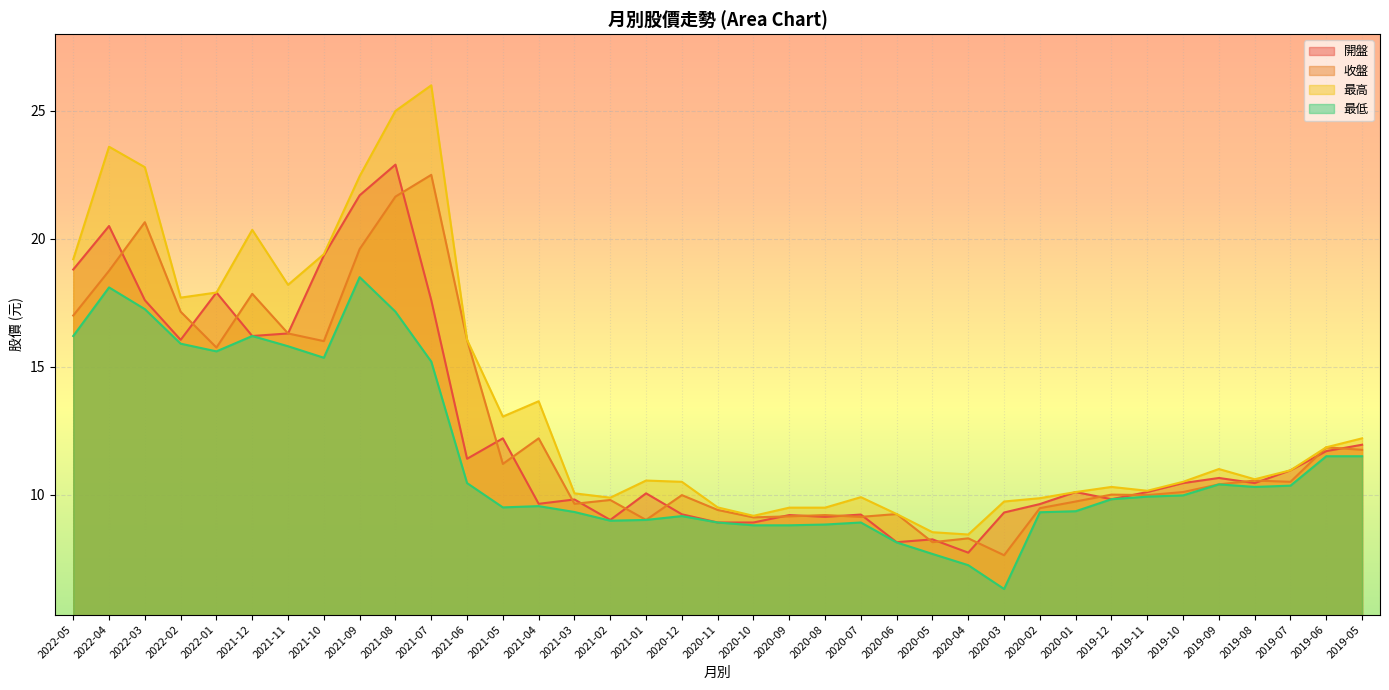

Reading right to left, transcribe all the data shown in this chart.

開盤: 11.9	11.7	10.9	10.4	10.7	10.4	10.1	9.8	10.1	9.6	9.3	7.7	8.2	8.1	9.2	9.1	9.2	8.9	8.9	9.2	10.1	9.0	9.8	9.6	12.2	11.4	17.6	22.9	21.7	19.4	16.3	16.2	17.9	16.1	17.6	20.5	18.8
收盤: 11.8	11.8	10.5	10.6	10.4	10.1	10.0	10.0	9.7	9.5	7.6	8.3	8.1	9.2	9.1	9.2	9.2	9.1	9.4	10.0	9.0	9.8	9.6	12.2	11.2	16.1	22.5	21.6	19.6	16.0	16.3	17.9	15.8	17.1	20.6	18.8	17.0
最高: 12.2	11.8	10.9	10.6	11.0	10.5	10.2	10.3	10.1	9.9	9.7	8.4	8.5	9.2	9.9	9.5	9.5	9.2	9.5	10.5	10.6	9.9	10.1	13.7	13.1	16.1	26.0	25.0	22.4	19.4	18.2	20.4	17.9	17.7	22.8	23.6	19.2
最低: 11.5	11.5	10.3	10.3	10.4	10.0	9.9	9.8	9.3	9.3	6.3	7.2	7.7	8.1	8.9	8.8	8.8	8.8	8.9	9.2	9.0	9.0	9.3	9.6	9.5	10.4	15.2	17.1	18.5	15.3	15.8	16.2	15.6	15.9	17.2	18.1	16.2